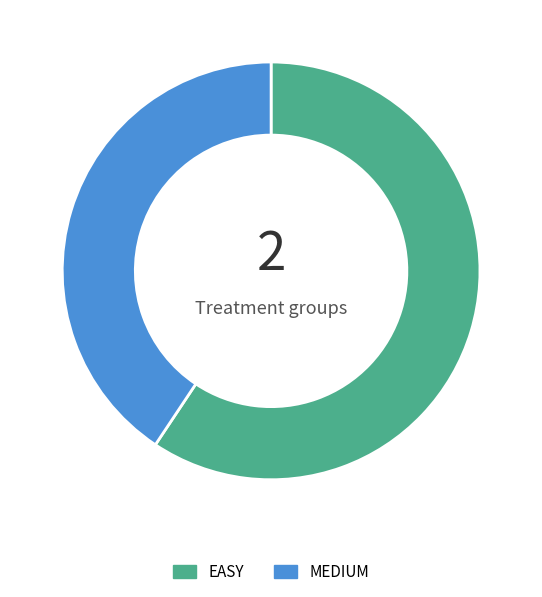

Is the sum of EASY and MEDIUM greater than half?

Yes